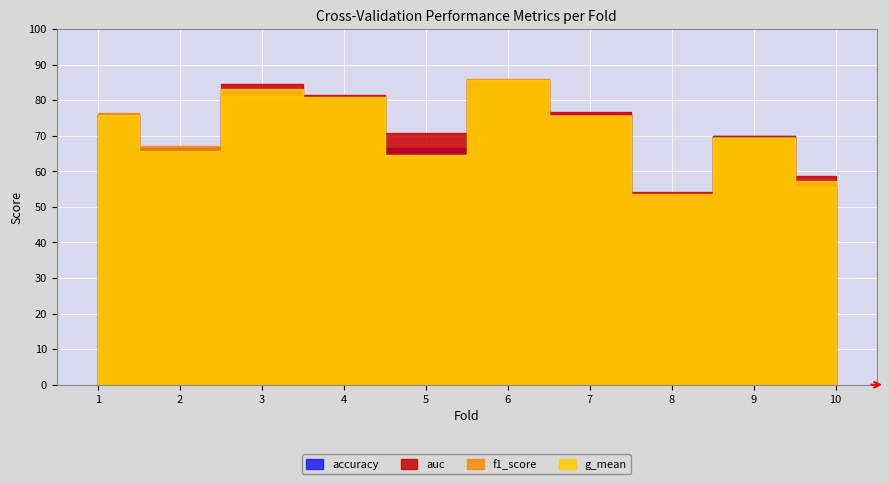

The auc series shows 0.7 at 2. True or false?

True